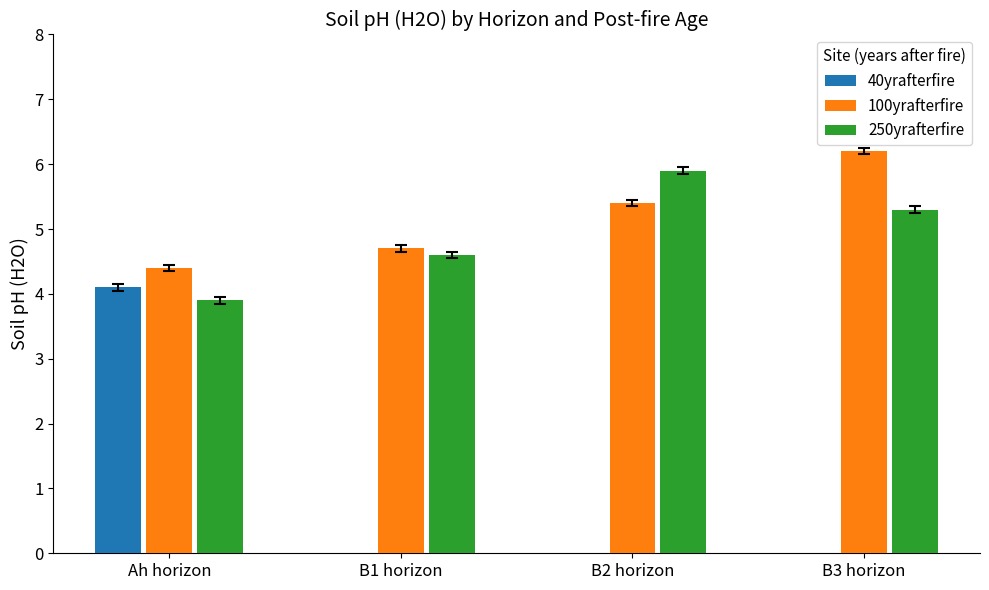

What are all the series names shown in the legend?

40yrafterfire, 100yrafterfire, 250yrafterfire